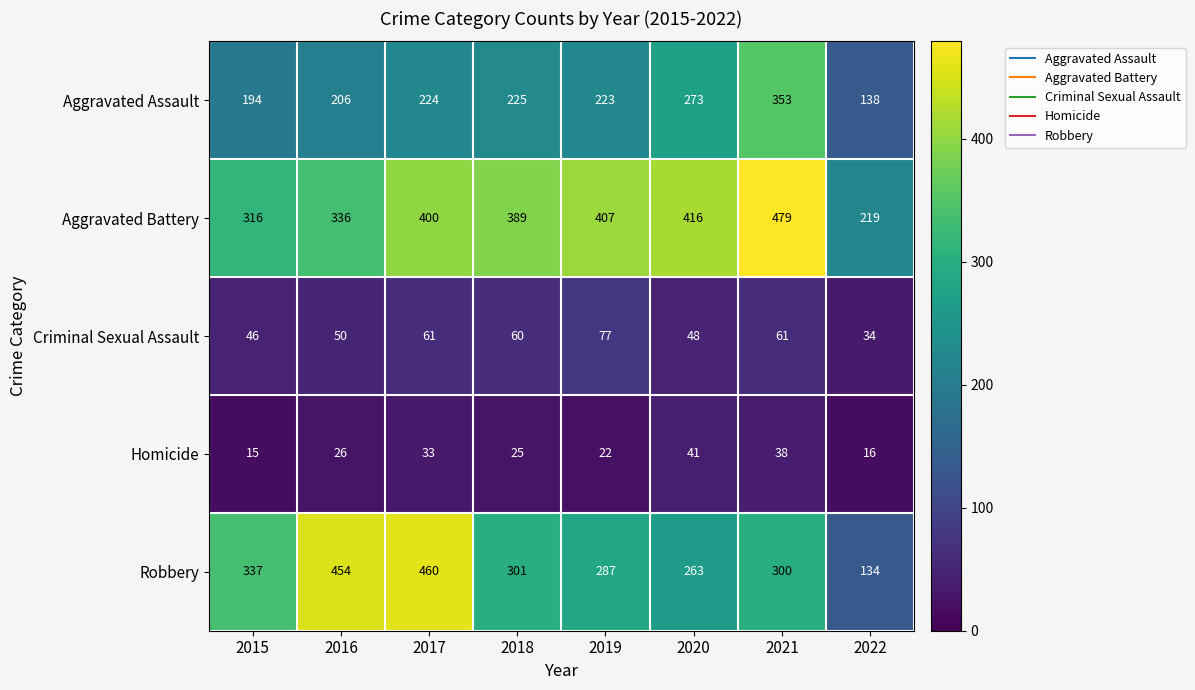

What value does the Aggravated Assault series have at 2016, to the nearest 5?

205